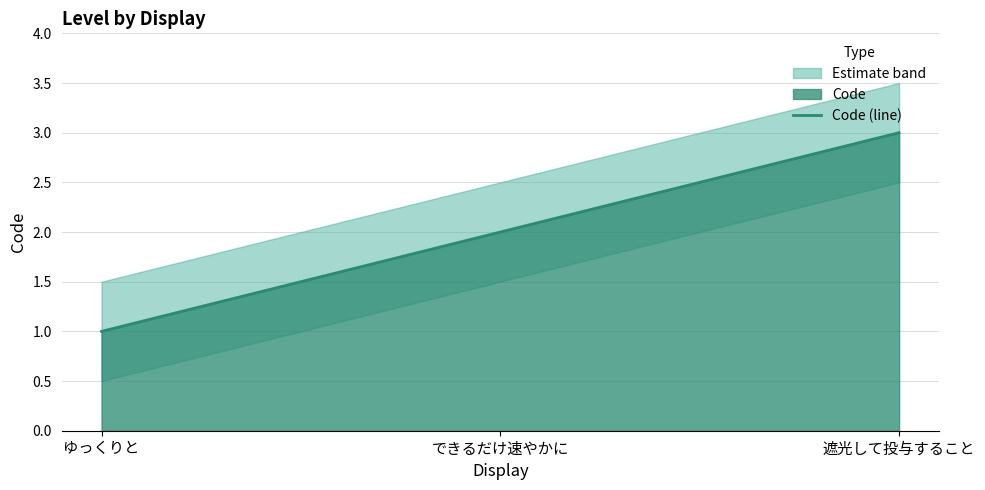

How many data points are less than 2?

1